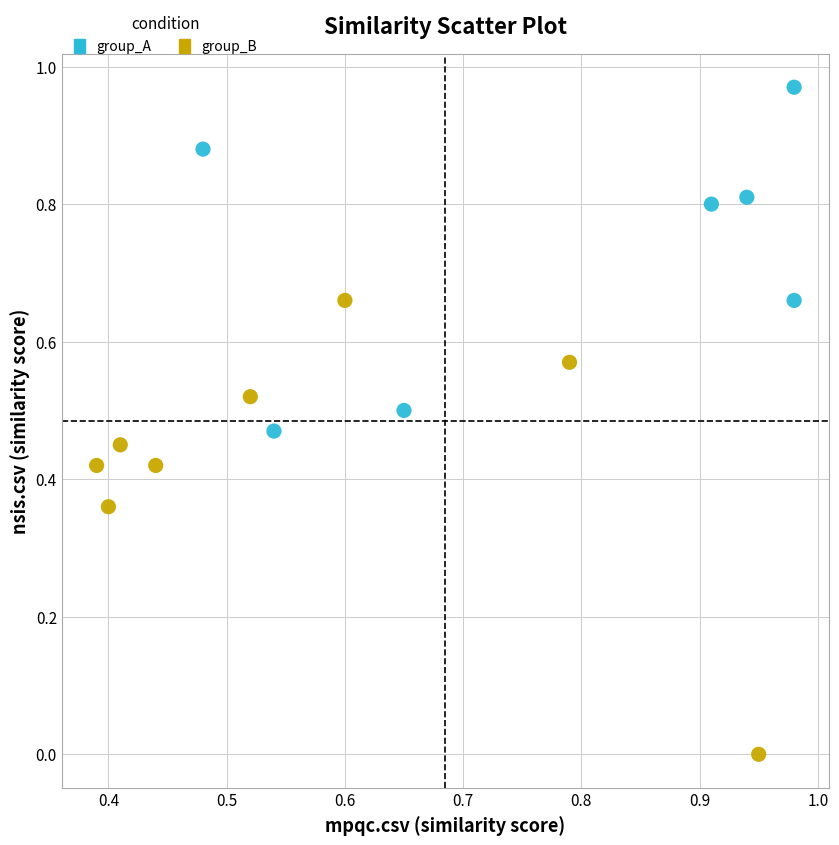

What are all the series names shown in the legend?

group_A, group_B